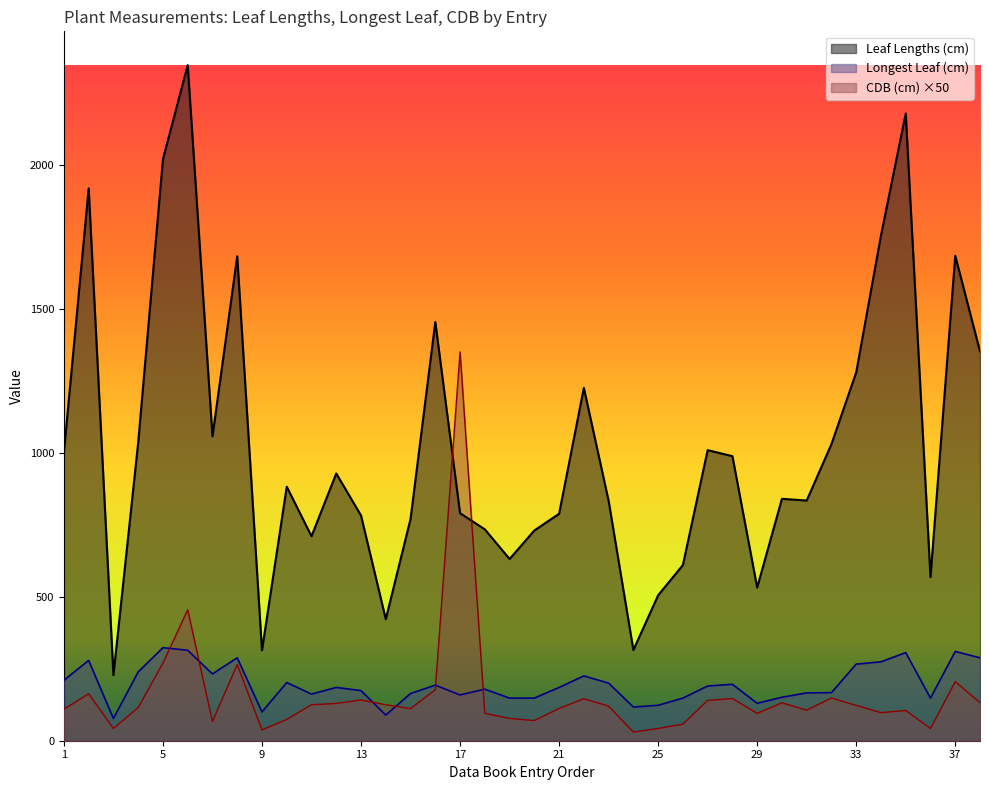

Where does the CDB (cm) series first go above 120?

2